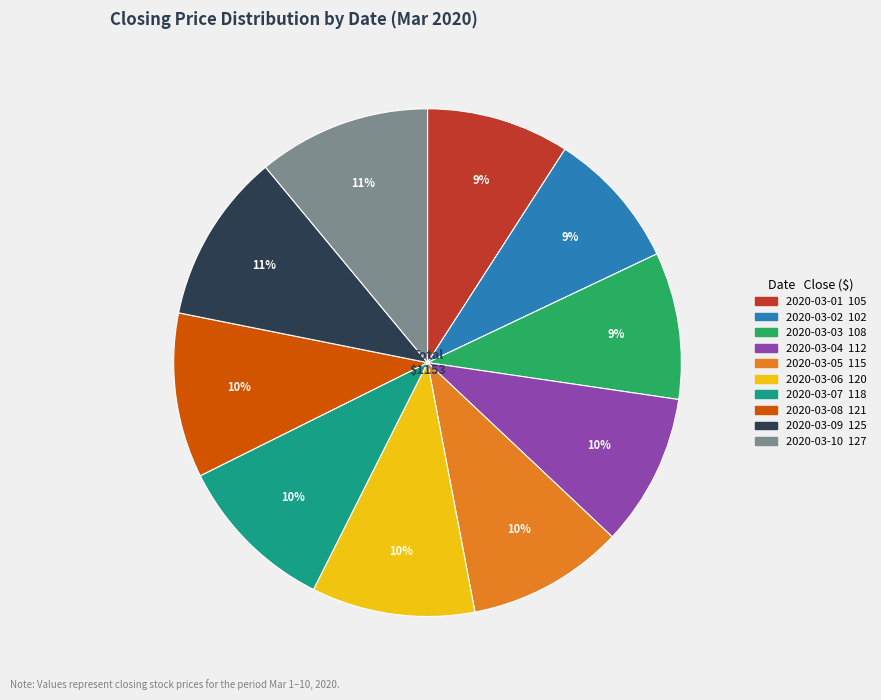

Is the sum of 2020-03-01 and 2020-03-02 greater than half?

No